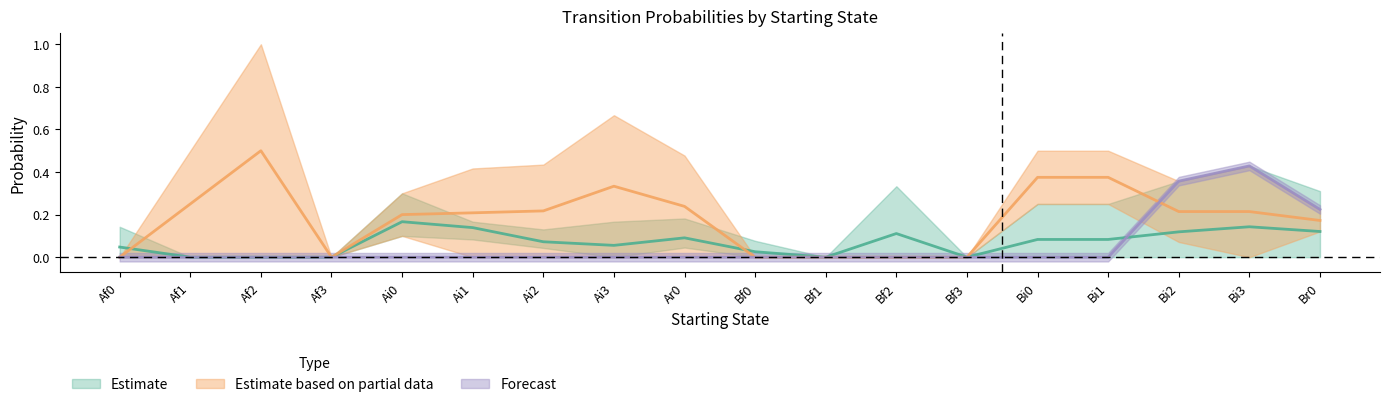

What is the label of the 11th point from the left?

Bf1